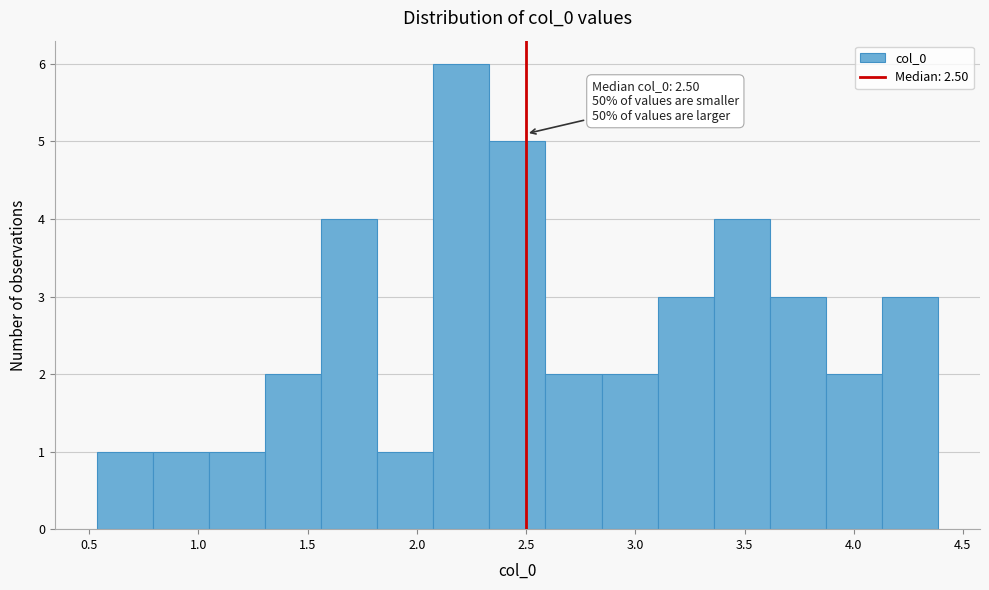

Which range on the x-axis has the tallest bar?

2.10 to 2.35